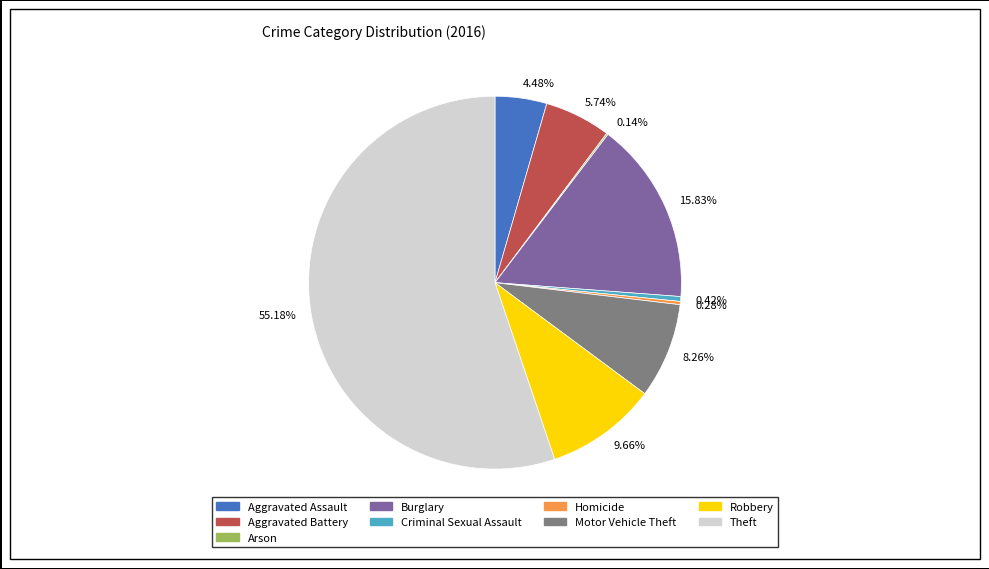

What is the ratio of the value at 8.26% to the value at 15.83%?

0.5